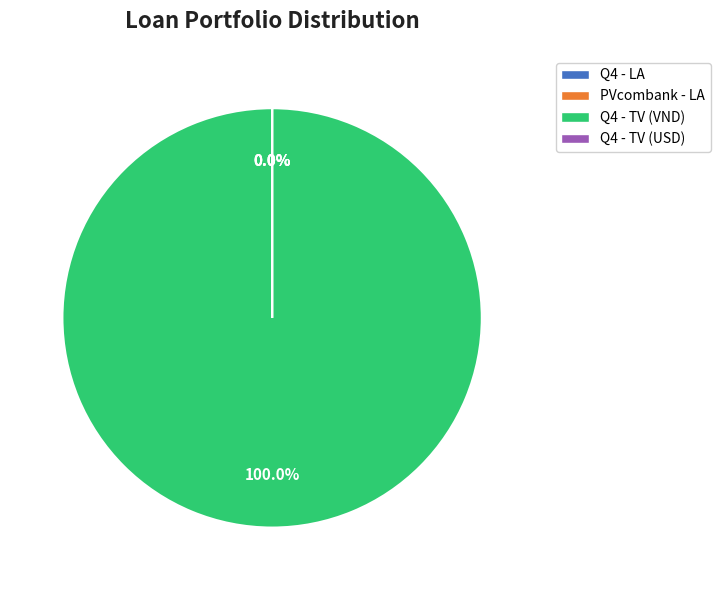

To the nearest percent, what is the difference between the Q4 - LA and Q4 - TV slice percentages?

100%